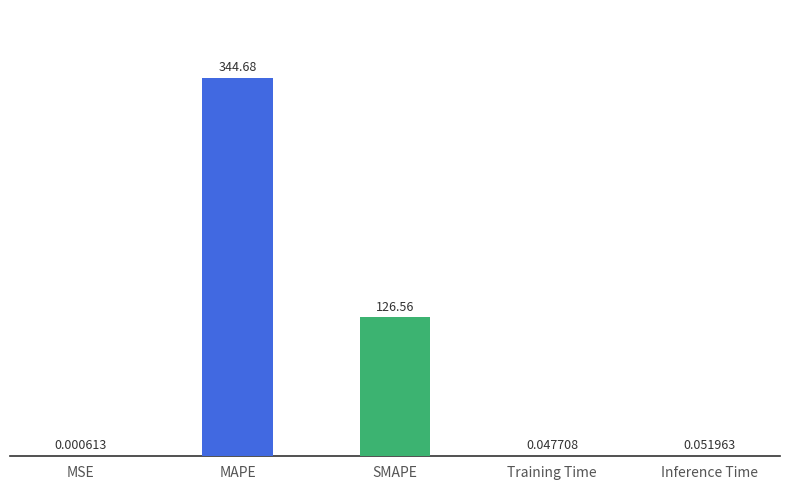

Between SMAPE and Inference Time, which is larger?

SMAPE